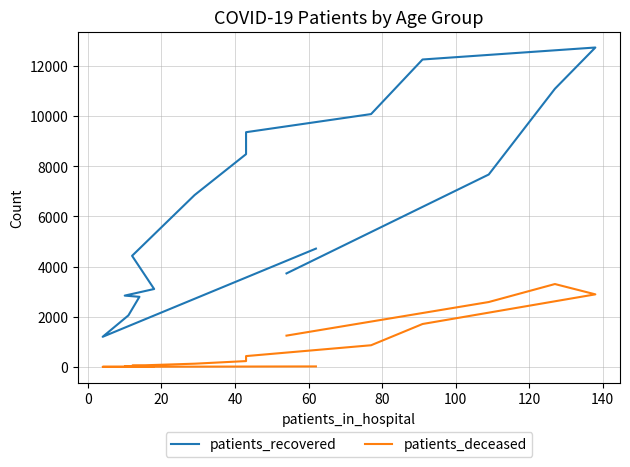

Is this an area chart (filled region under the line)?

No